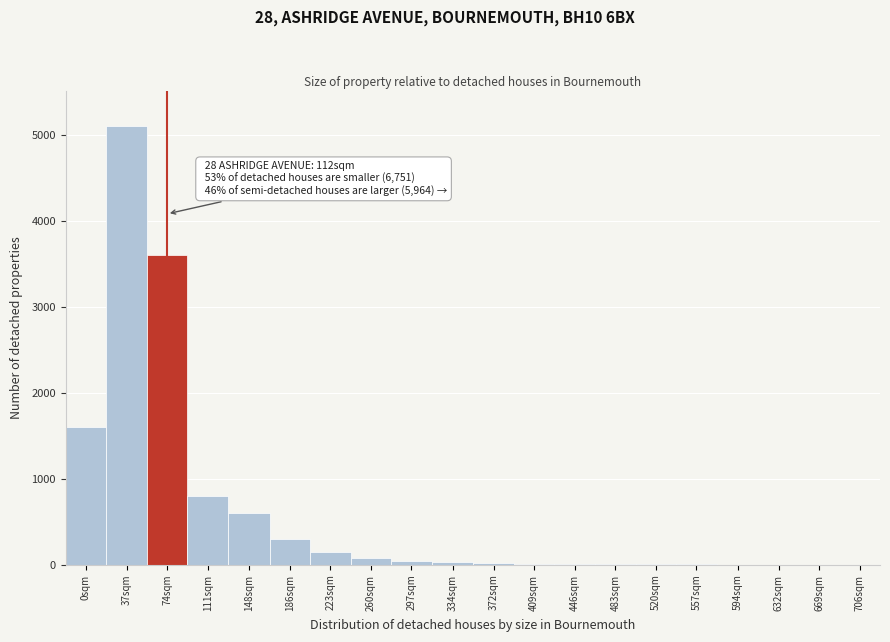

What is the sum of all values?

12379